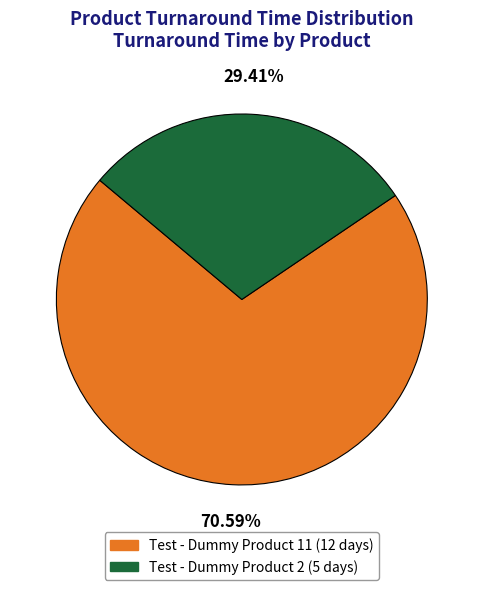

To the nearest percent, what is the average slice percentage?

50%